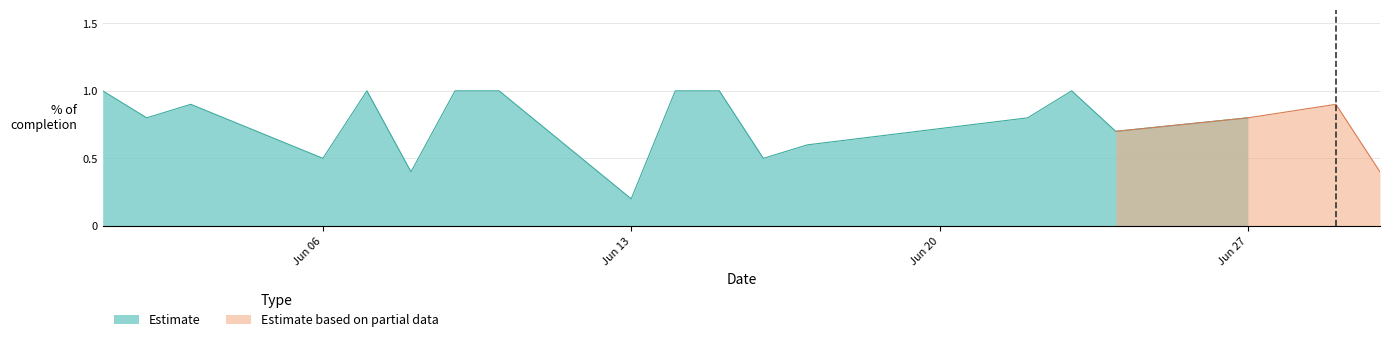

Does the chart have visible grid lines?

Yes